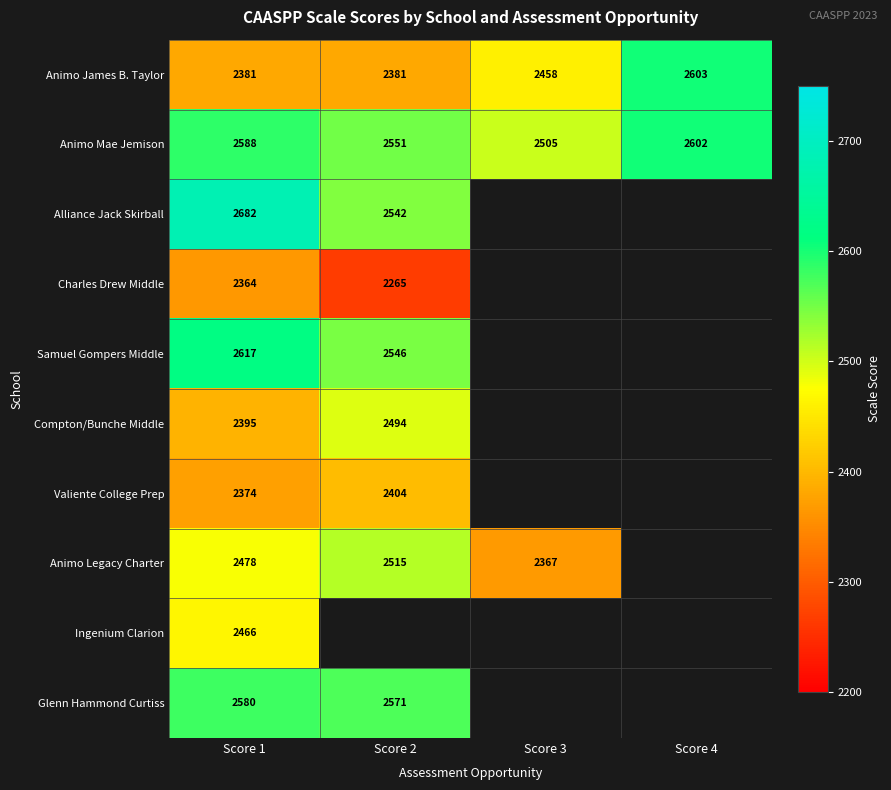

How many data points in Animo Mae Jemison are less than 2588?

2